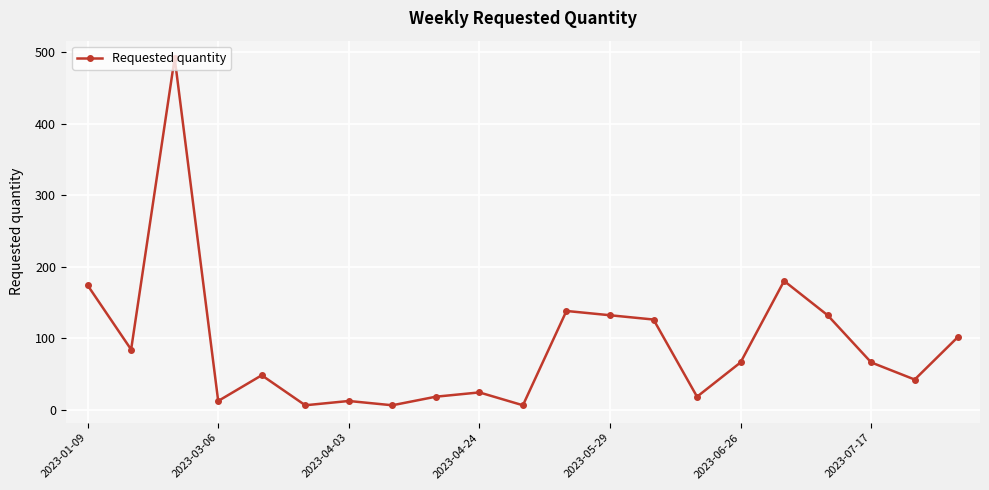

How many values are below 66?

10